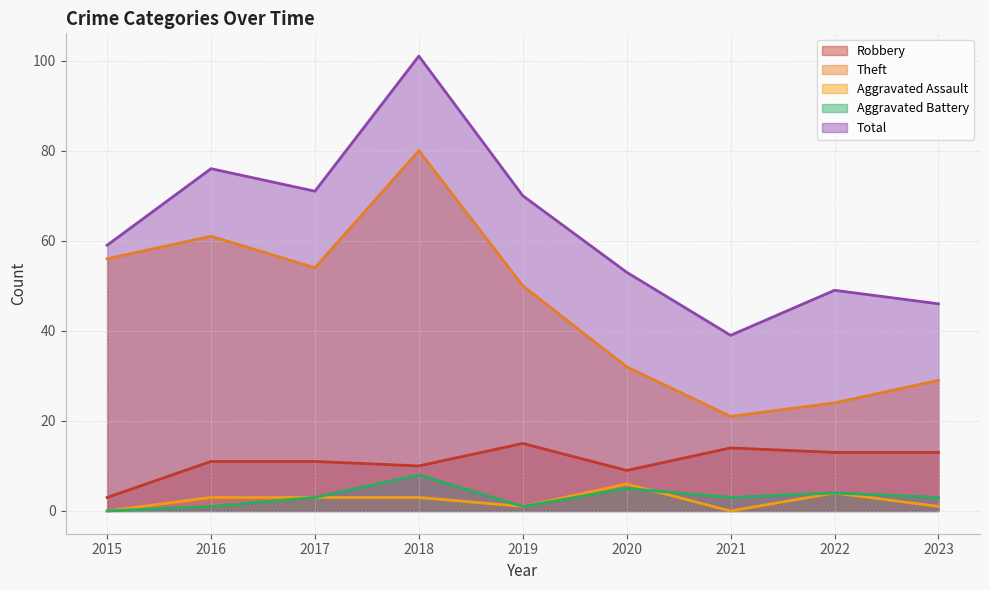

How many values in the Robbery series are below 11?

3